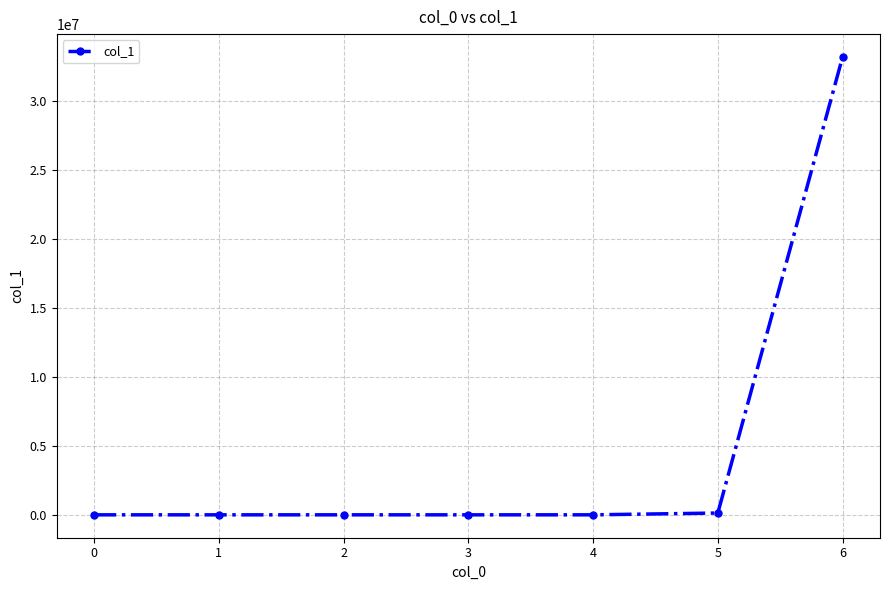

Is this an area chart (filled region under the line)?

No